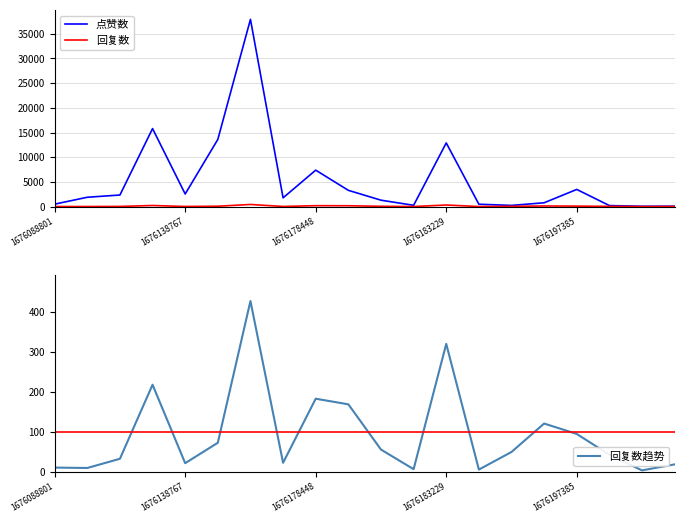

The 点赞数 series shows 65 at 18. True or false?

True